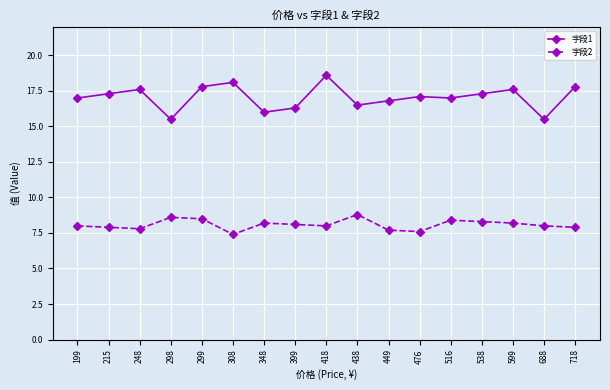

Count the number of data series in this chart.

2